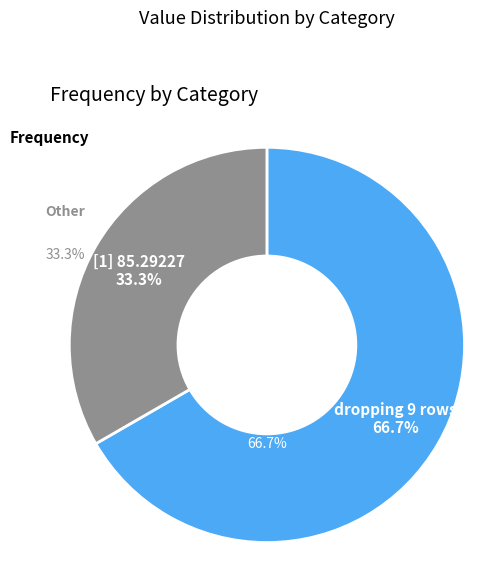

To the nearest percent, what portion does dropping  9 rows due to missing data represent?

67%